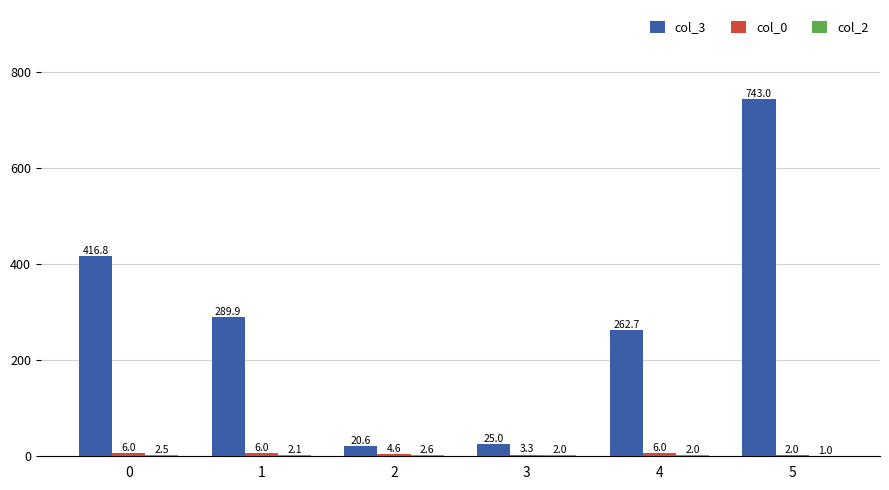

How many data points does each series have?

6